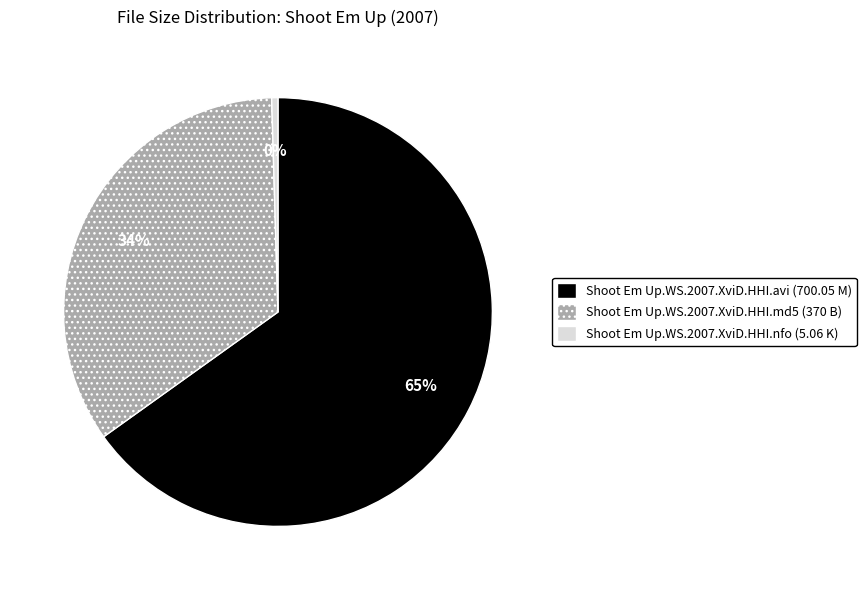

To the nearest percent, what portion does Shoot Em Up.WS.2007.XviD.HHI.md5 (370 B) represent?

34%